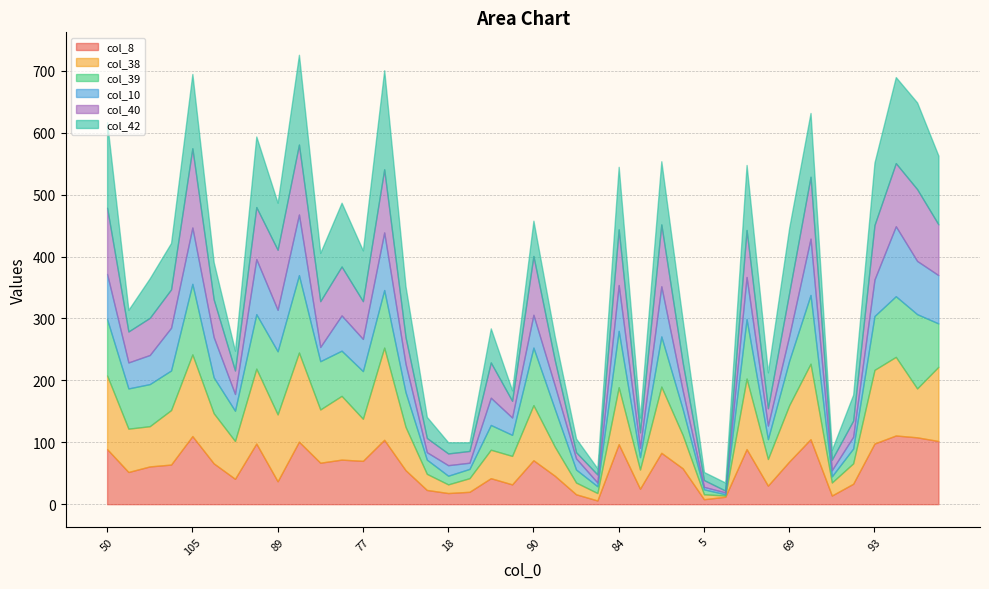

The value of col_40 at 88 is 84. True or false?

True